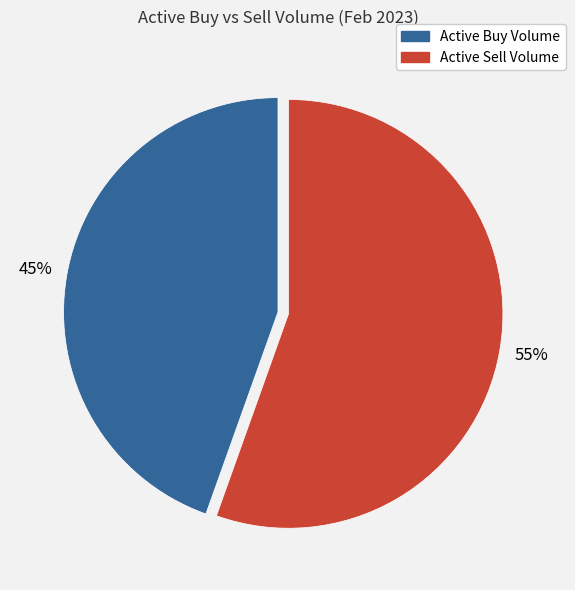

How many slices are in this pie chart?

2